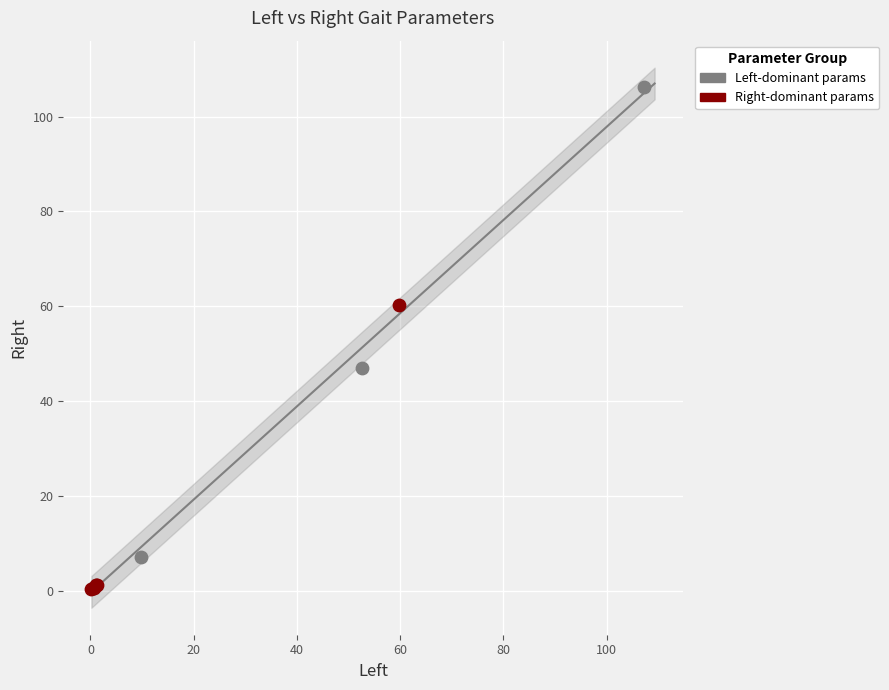

Which series has the widest spread of Y values?

Left-dominant params